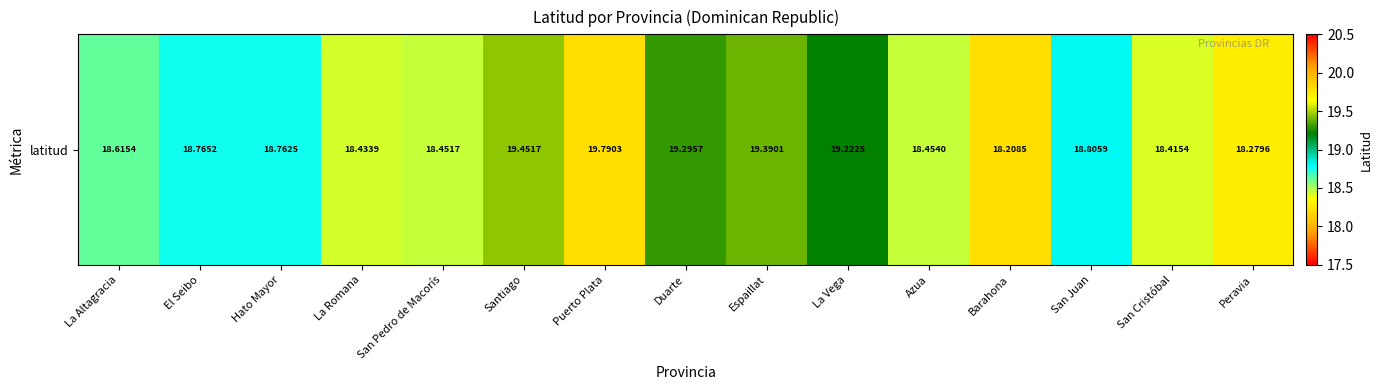

Reading left to right, what are all the values shown in this chart?

18.6	18.8	18.8	18.4	18.5	19.5	19.8	19.3	19.4	19.2	18.5	18.2	18.8	18.4	18.3